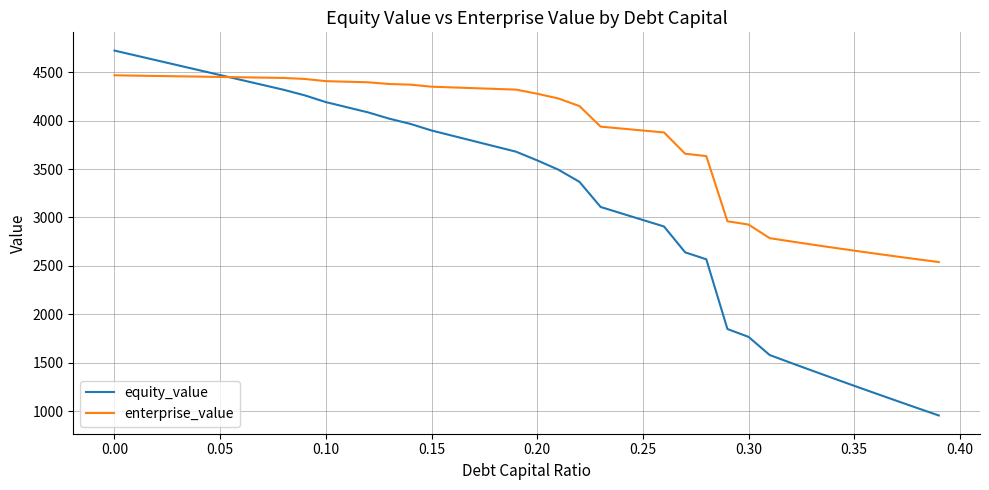

Which series has the largest total across all categories?

enterprise_value